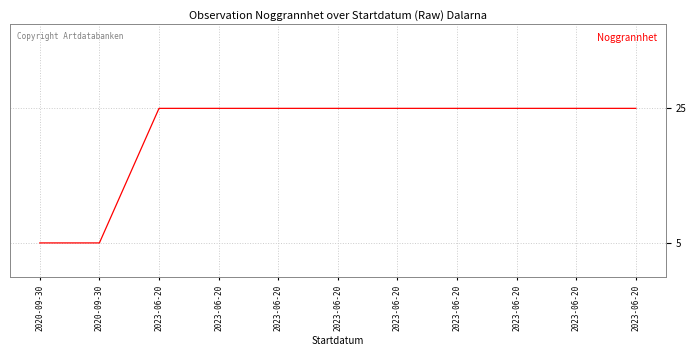

What is the value of the 5th point from the left?

25